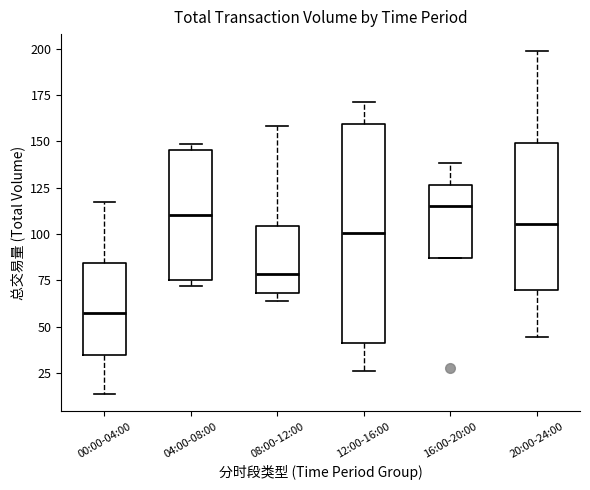

Where does the median line of the box for 12:00-16:00 sit on the y-axis? The values are not printed on the chart, so give them approximately, as read against the axis.

100